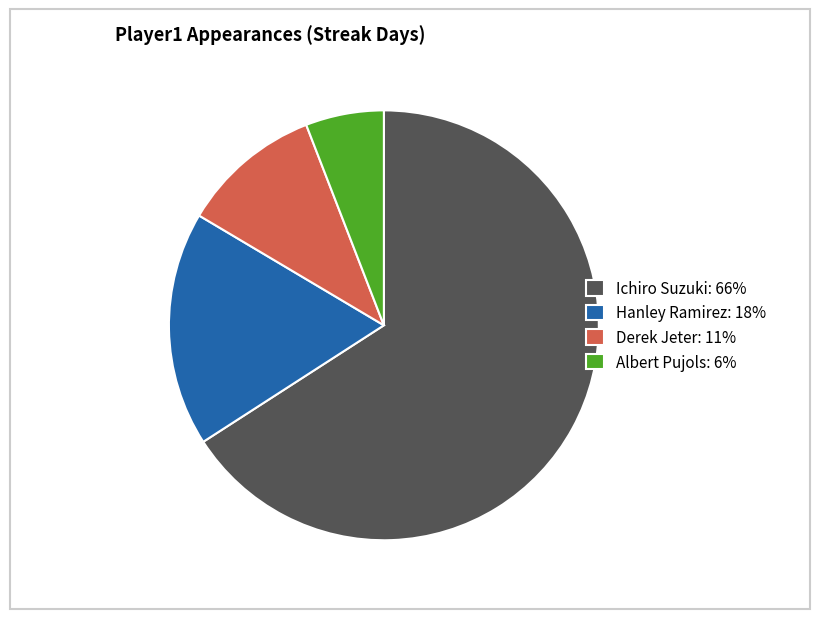

Is the sum of Ichiro Suzuki: 66% and Derek Jeter: 11% greater than half?

Yes